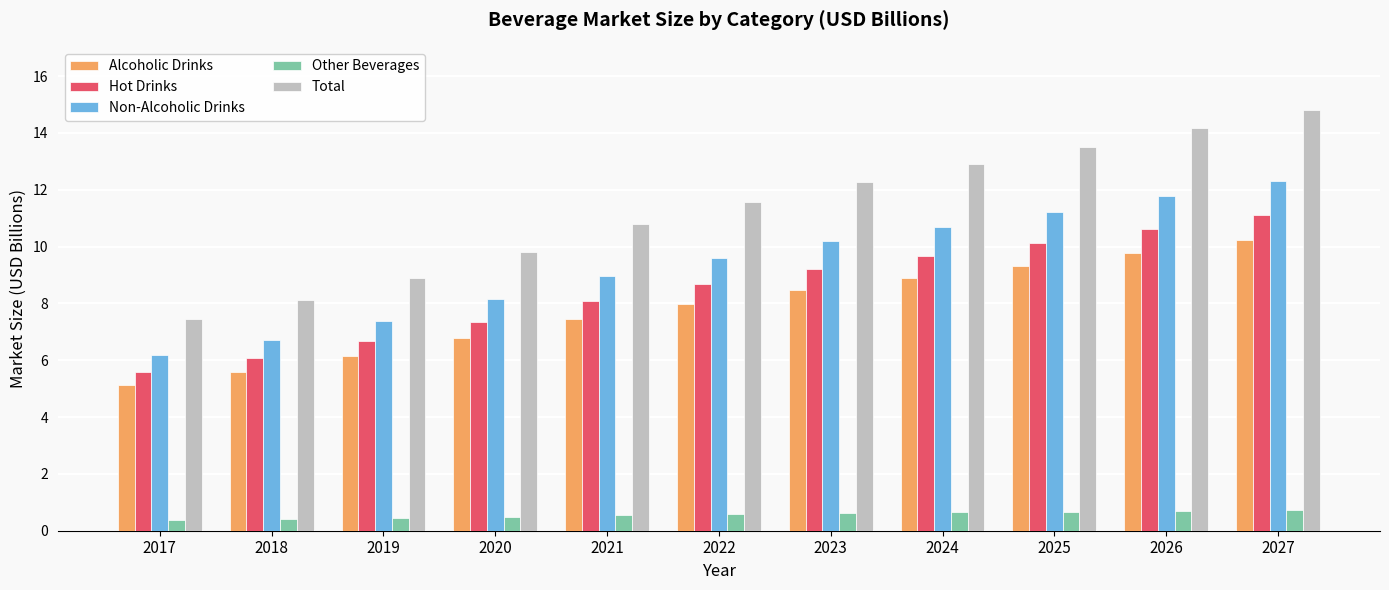

Which category has the lowest value in the Total series?

2017